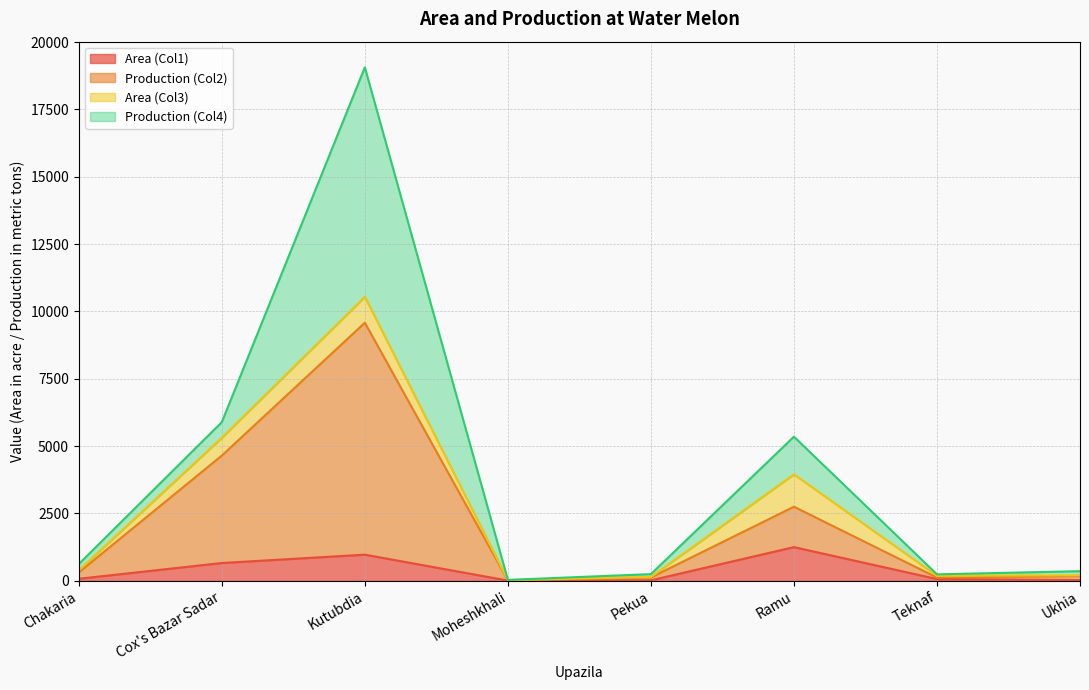

Which series has the largest range (max minus min)?

Production (Col2)